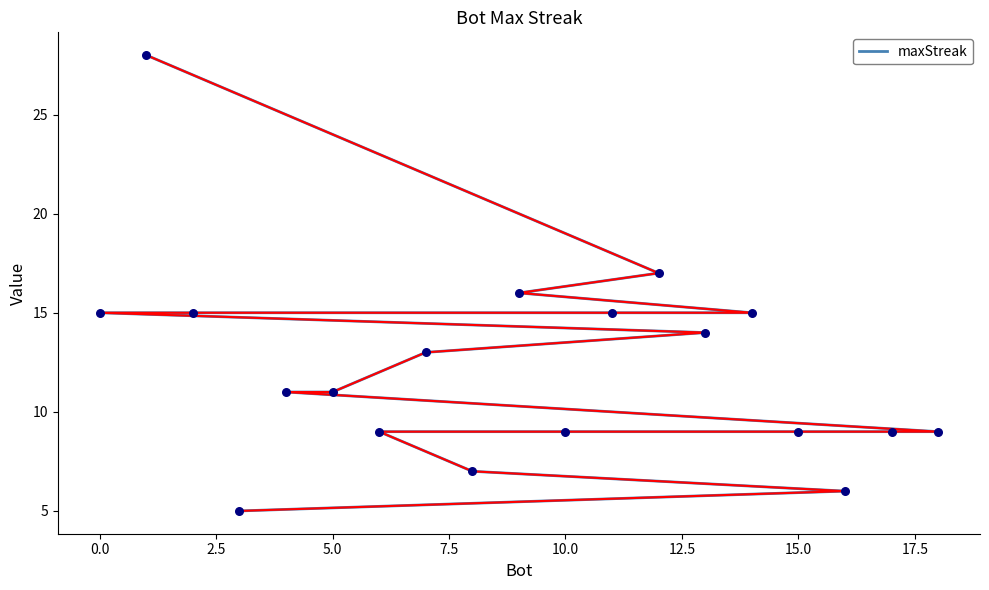

Between 14 and 12.5, which is larger?

12.5